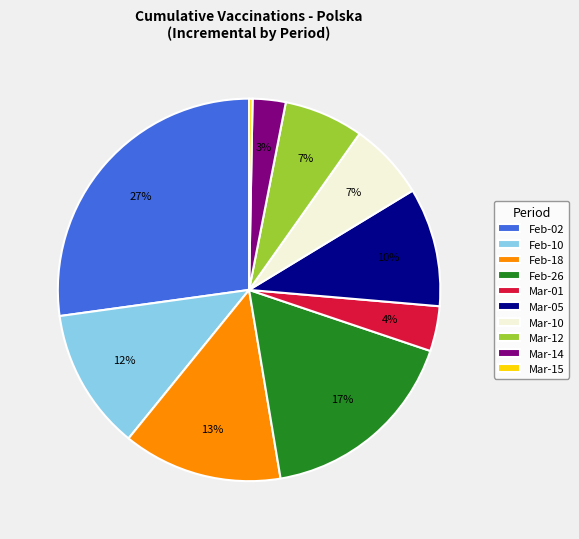

How many segments does this pie chart have?

10